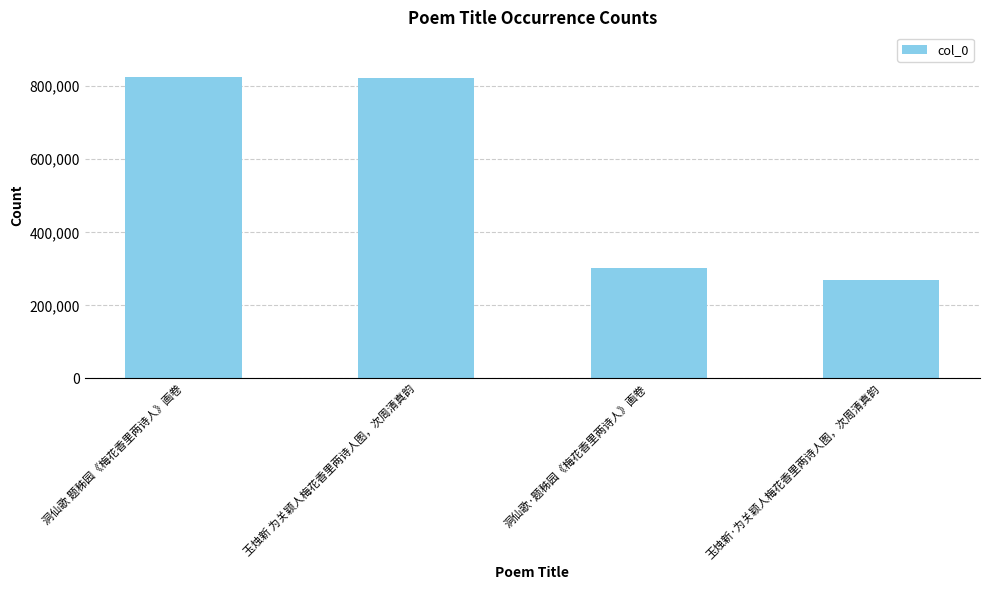

What is the smallest value displayed?

269260